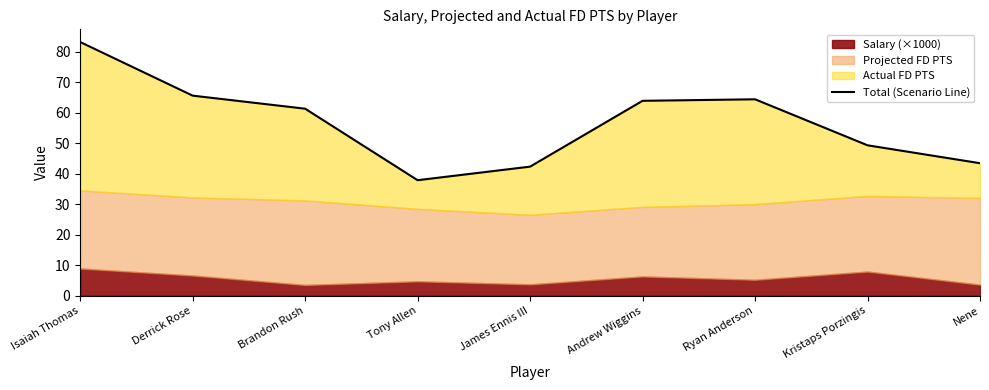

What is the label of the 2nd point from the left?

Derrick Rose